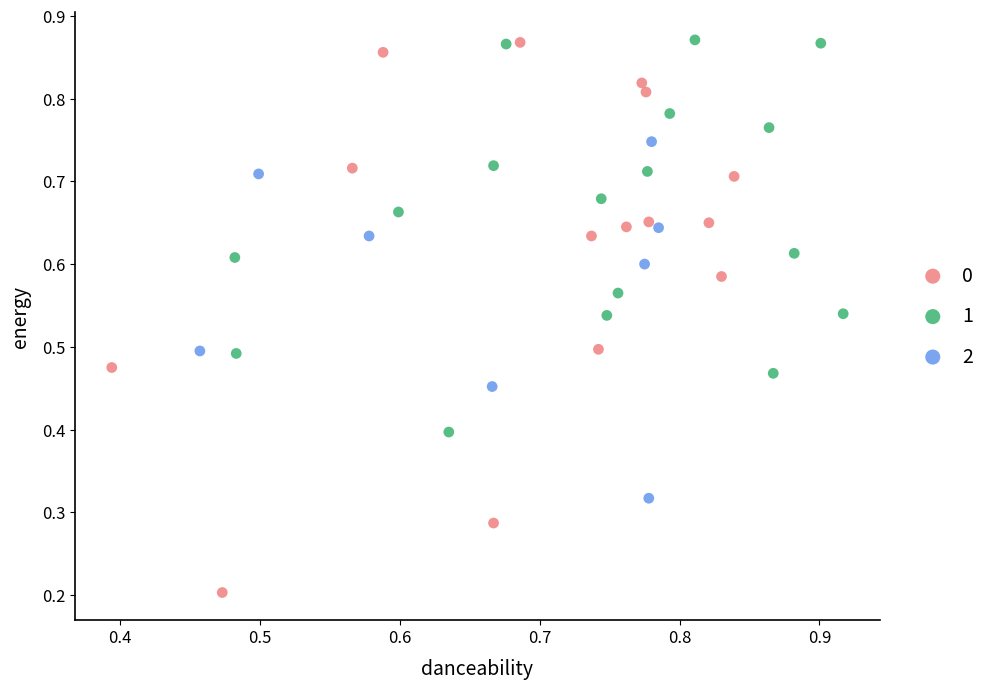

Which series contains the lowest Y value?

0